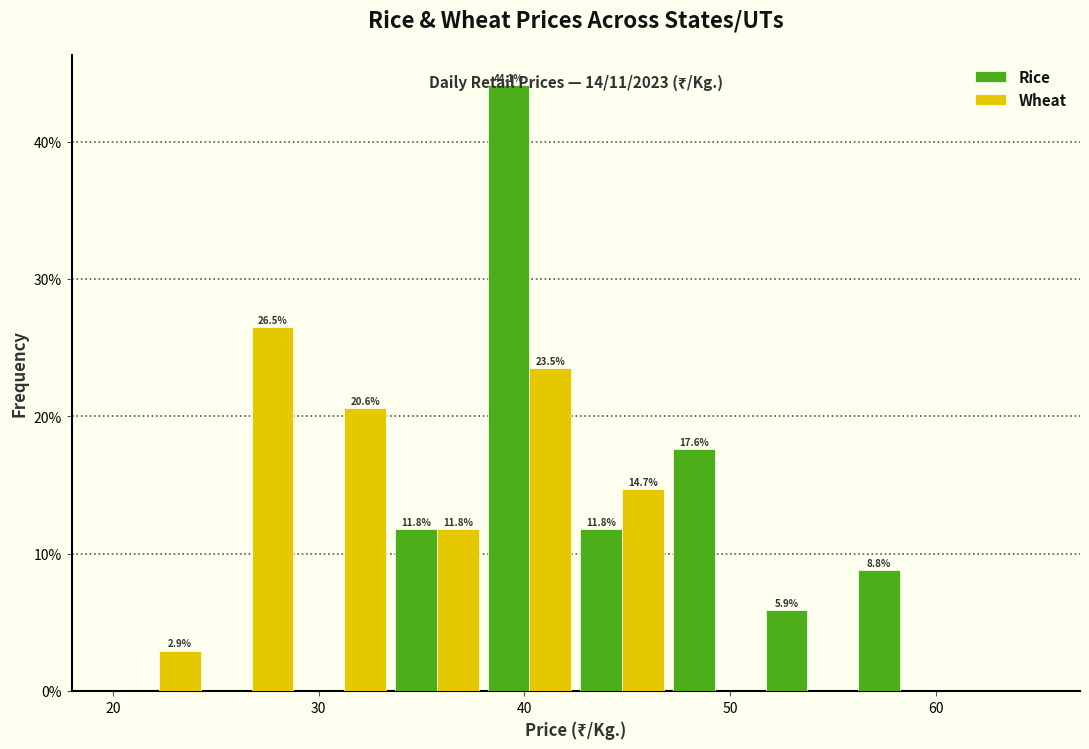

In the Rice series, which range on the x-axis has the tallest bar?

38.0 to 42.5